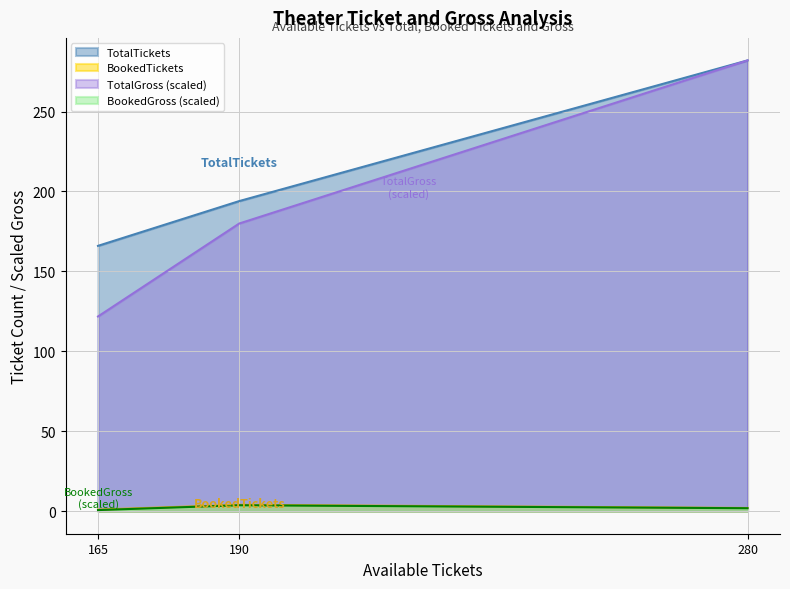

What is the highest value of the TotalTickets series?

282.0